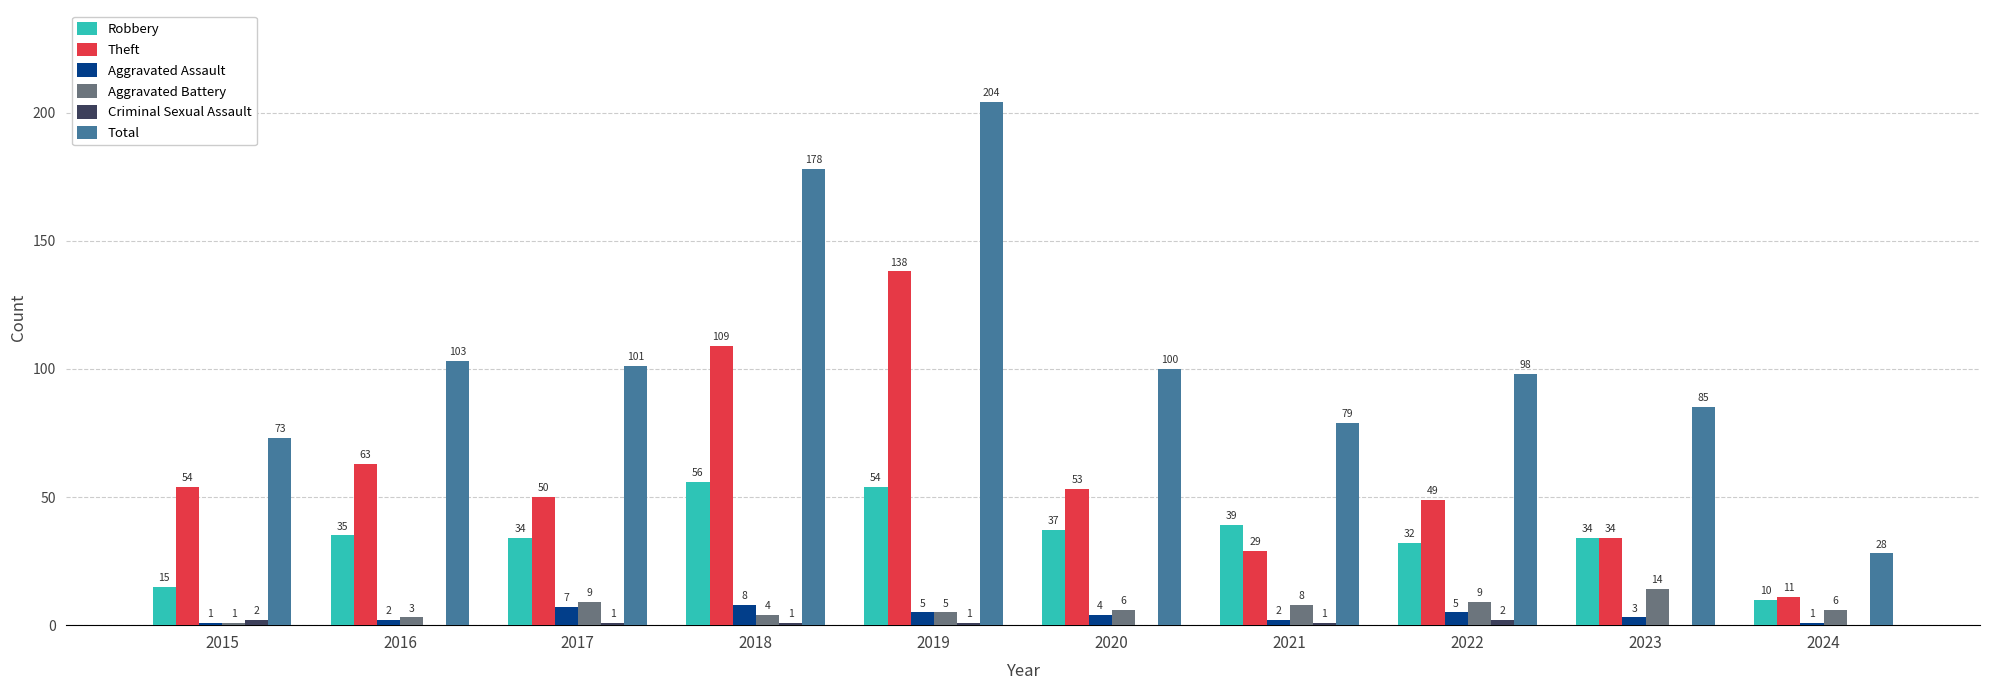

Where does the Total series first go above 100?

2016